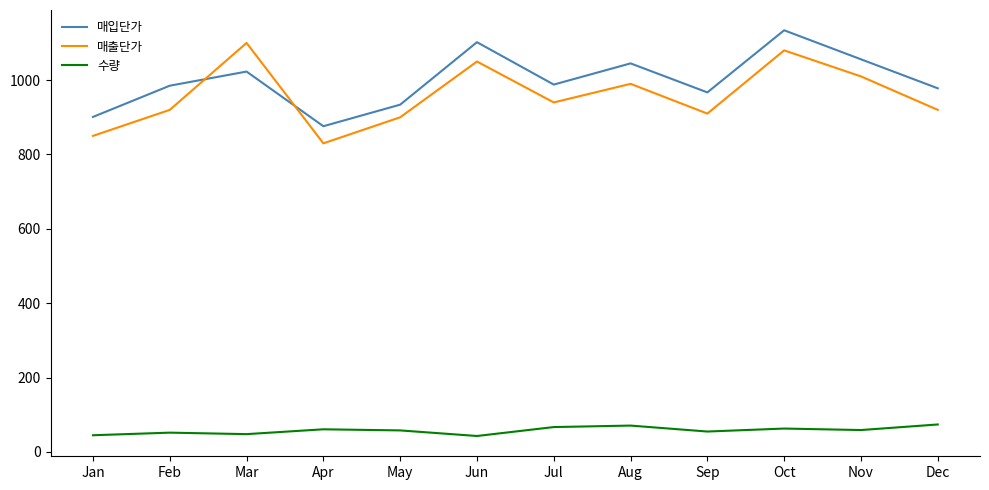

Where does the 매출단가 series first go above 940?

Mar